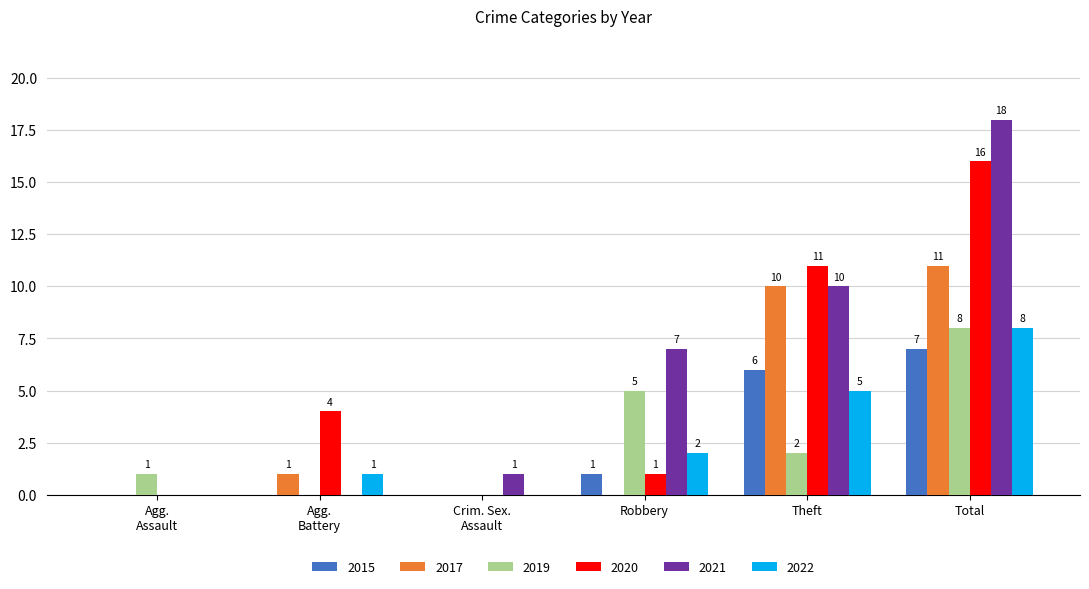

Is it true that 2022 equals 5 at Total?

False